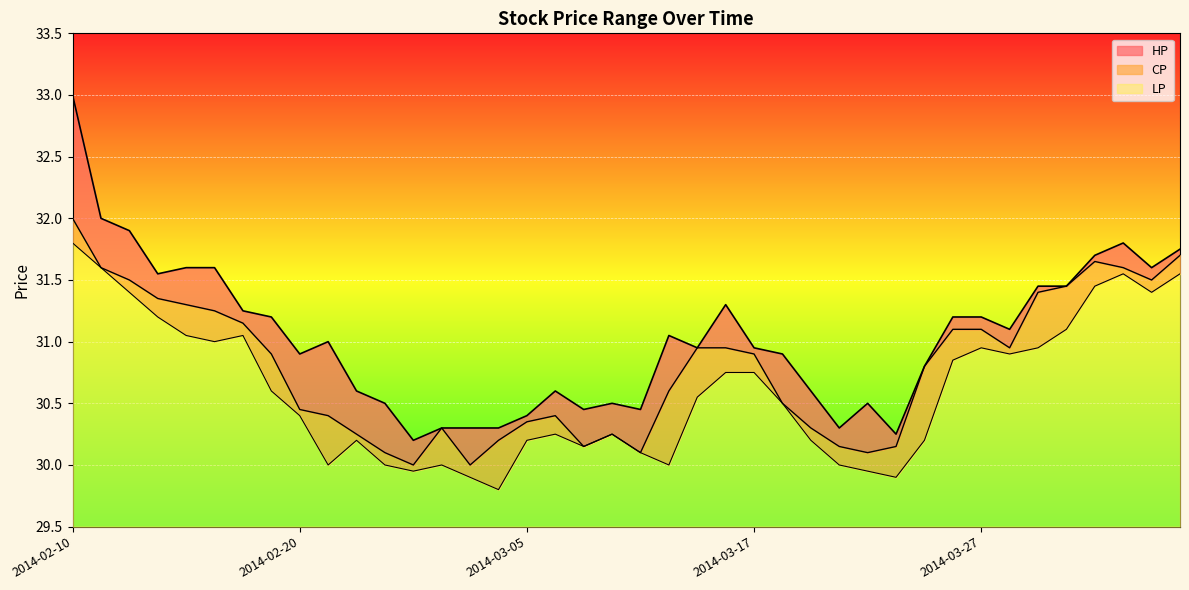

The HP series shows 56.2 at 2014-02-14. True or false?

False